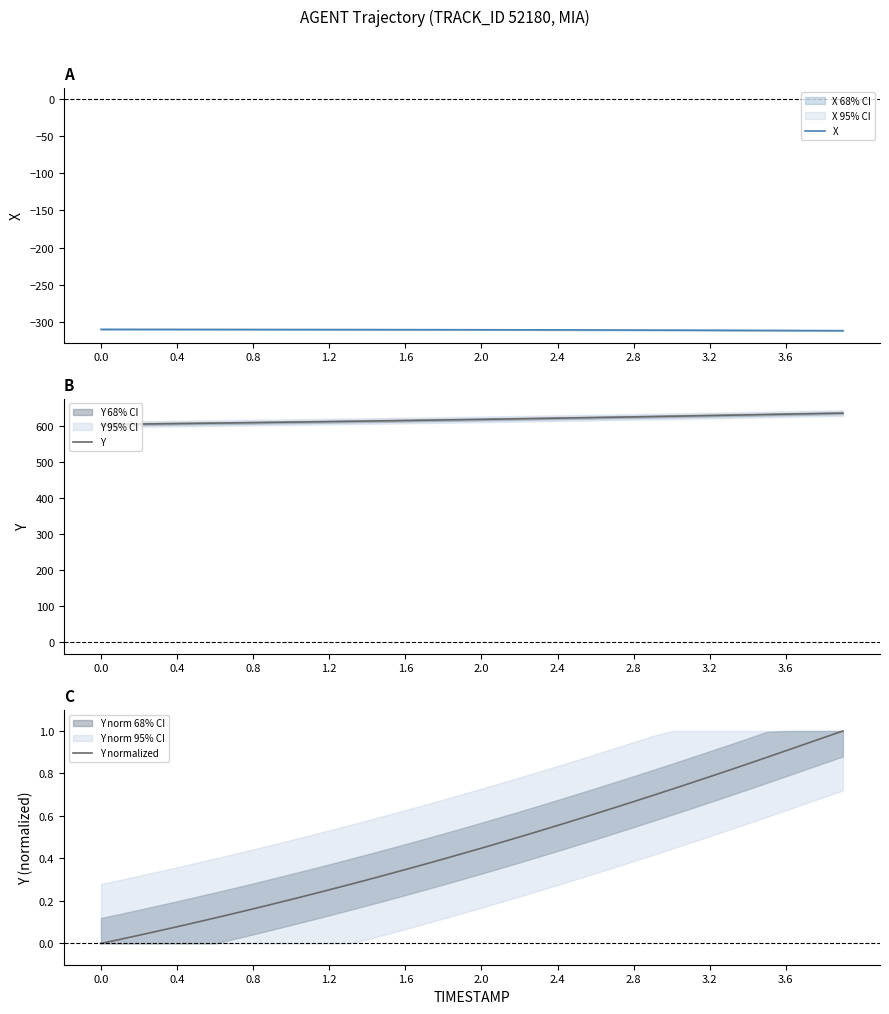

How many categories are shown in the chart?

40